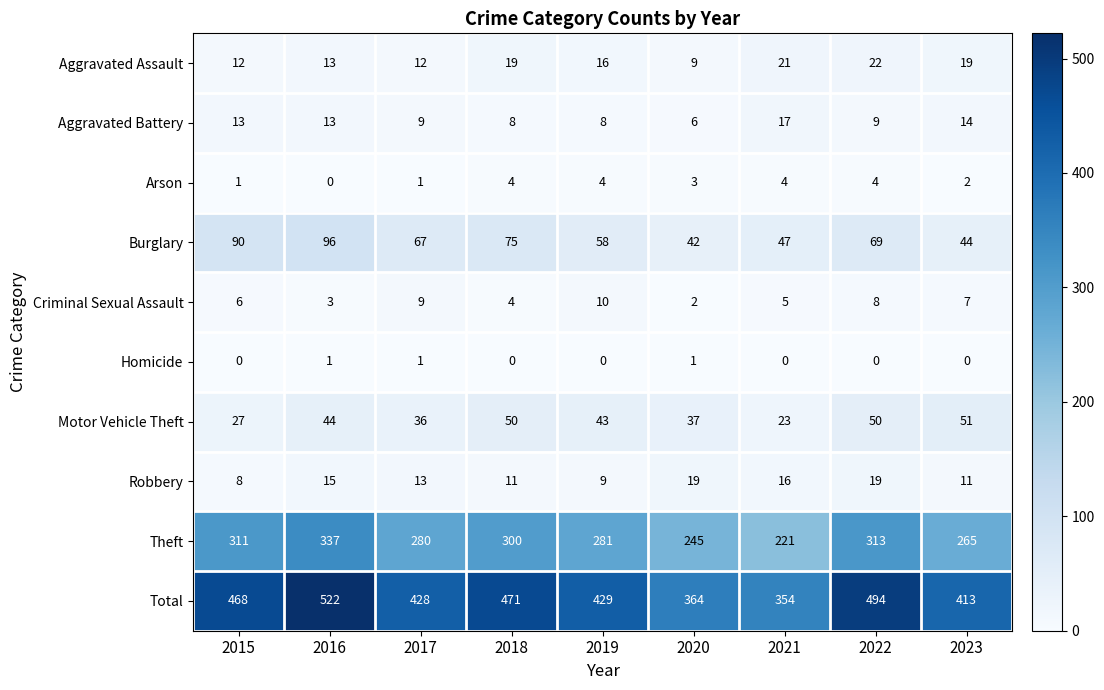

List the series in order of their peak value, highest first.

Total, Theft, Burglary, Motor Vehicle Theft, Aggravated Assault, Robbery, Aggravated Battery, Criminal Sexual Assault, Arson, Homicide